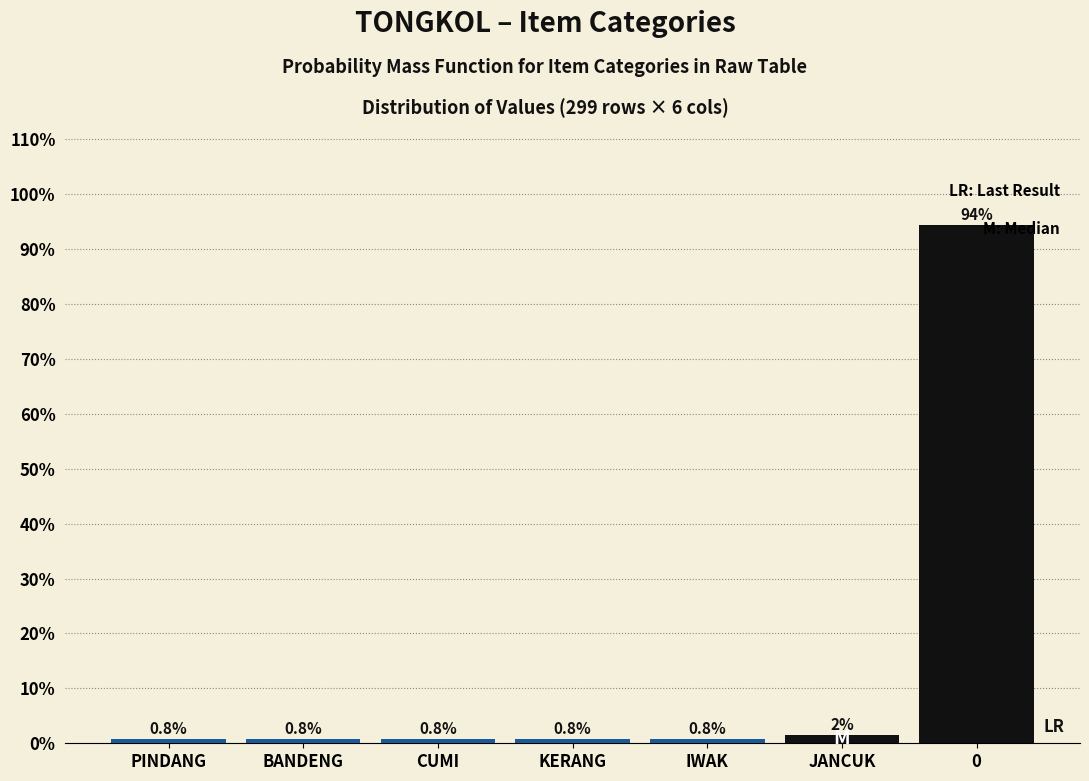

Where is the data nearest to the value 47?

JANCUK